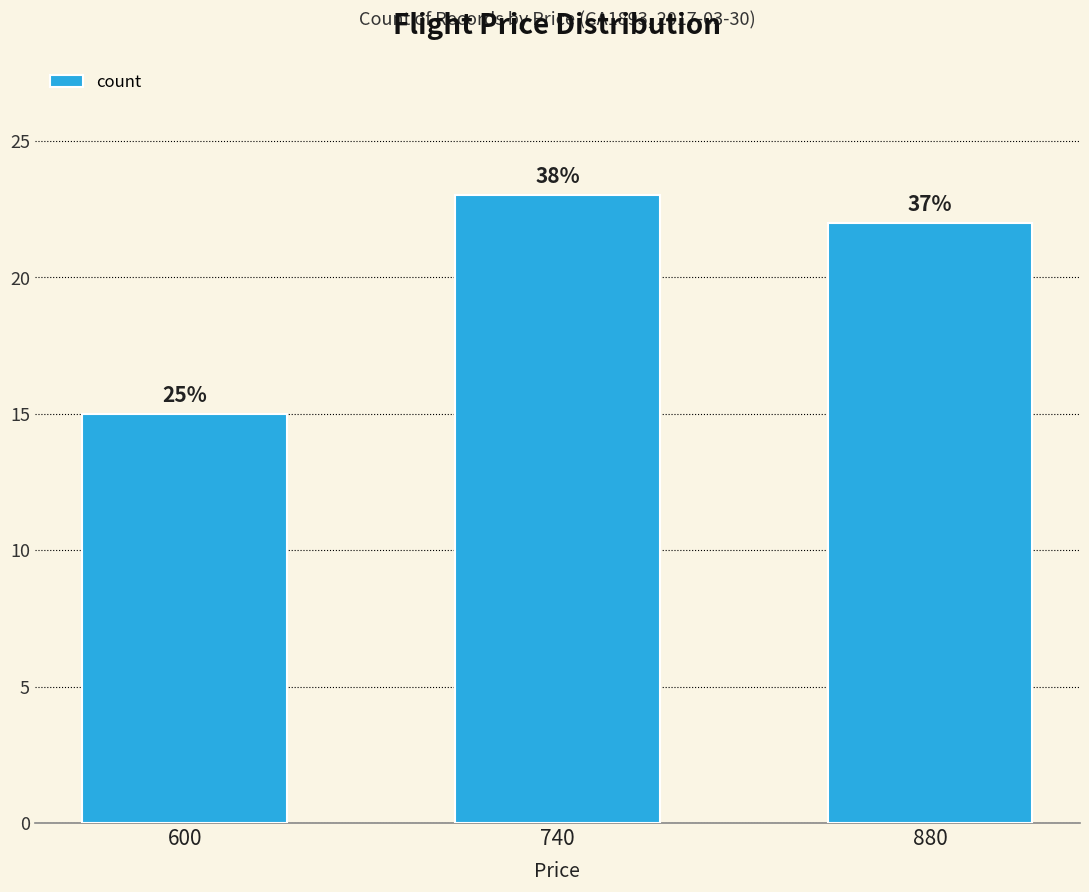

How many bars are there in total?

3